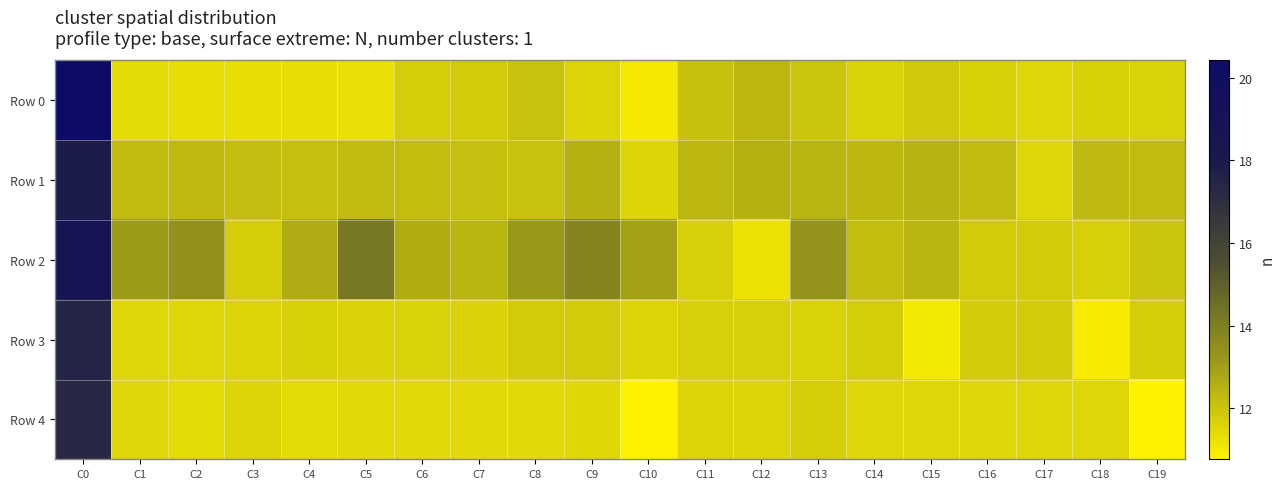

Which label corresponds to the smallest value in the chart?

C10